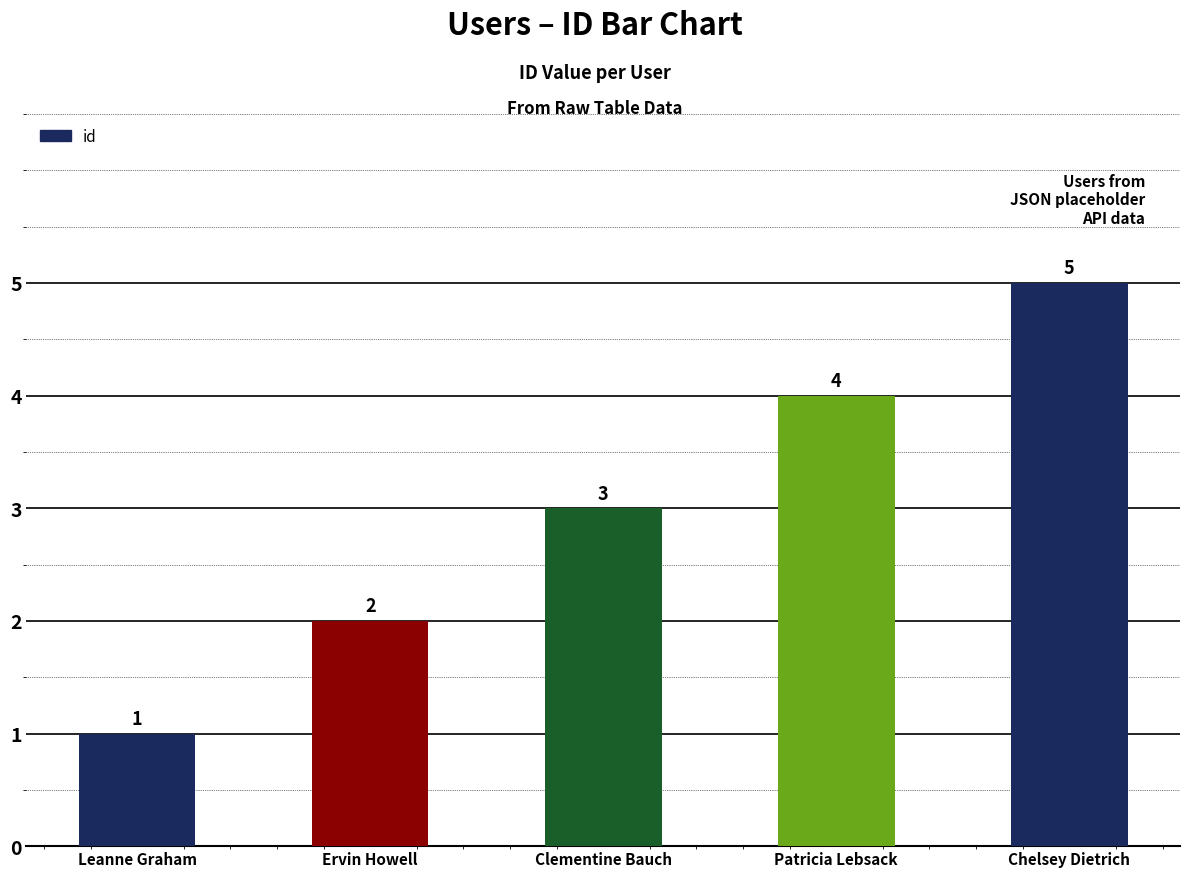

What is the label of the 2nd bar from the left?

Ervin Howell